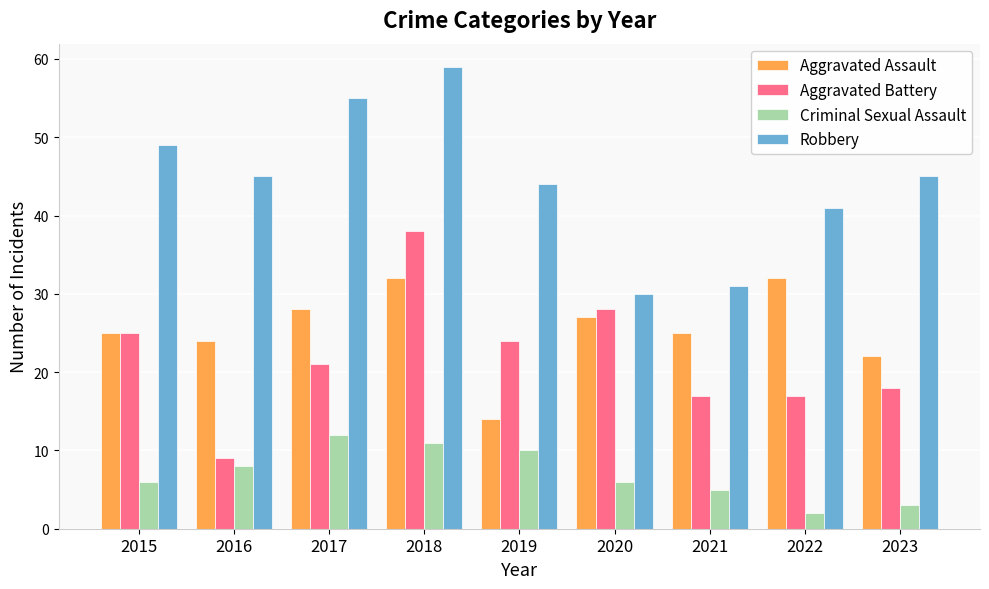

How many groups of bars are there?

9